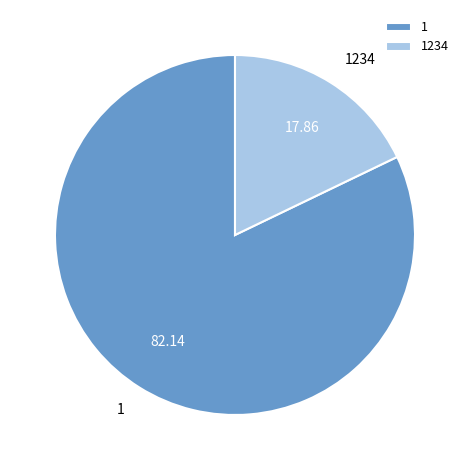

Is 1234 the majority of the pie?

No